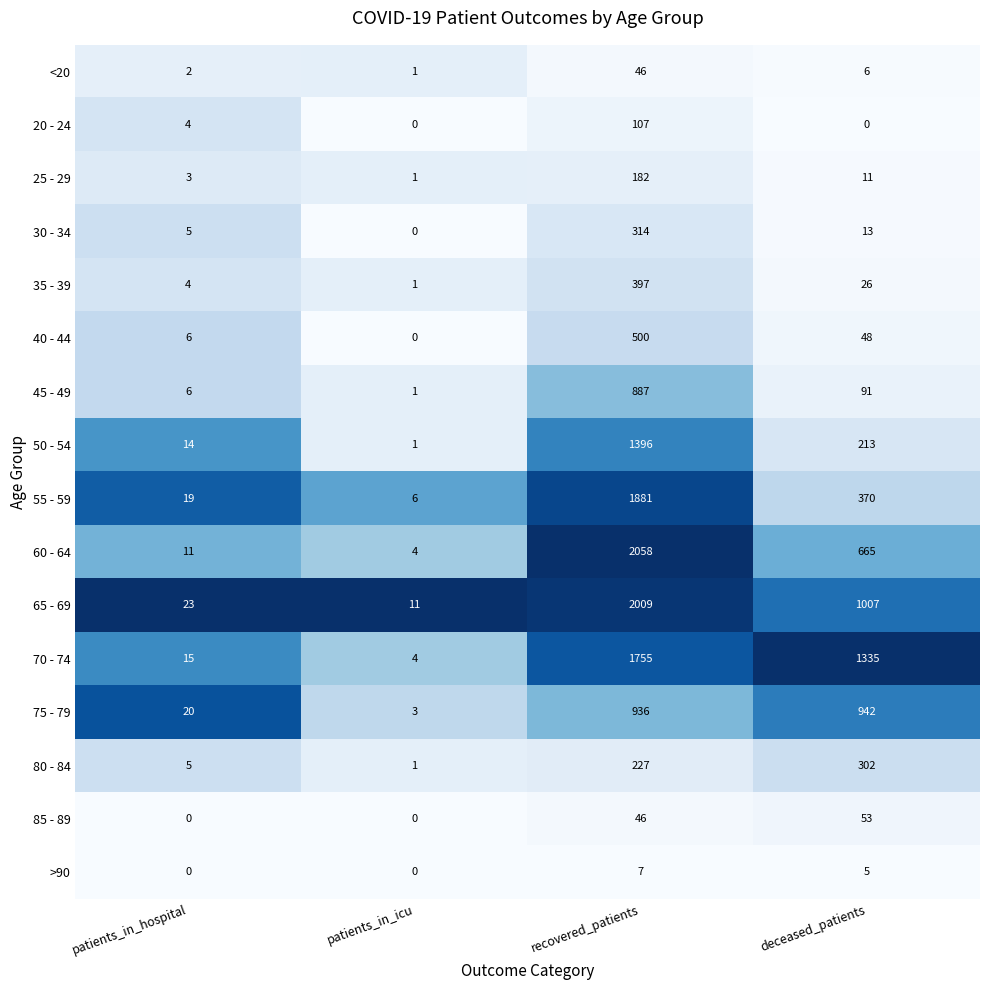

Rank the series by their maximum value, from lowest to highest.

>90, <20, 85 - 89, 20 - 24, 25 - 29, 80 - 84, 30 - 34, 35 - 39, 40 - 44, 45 - 49, 75 - 79, 50 - 54, 70 - 74, 55 - 59, 65 - 69, 60 - 64